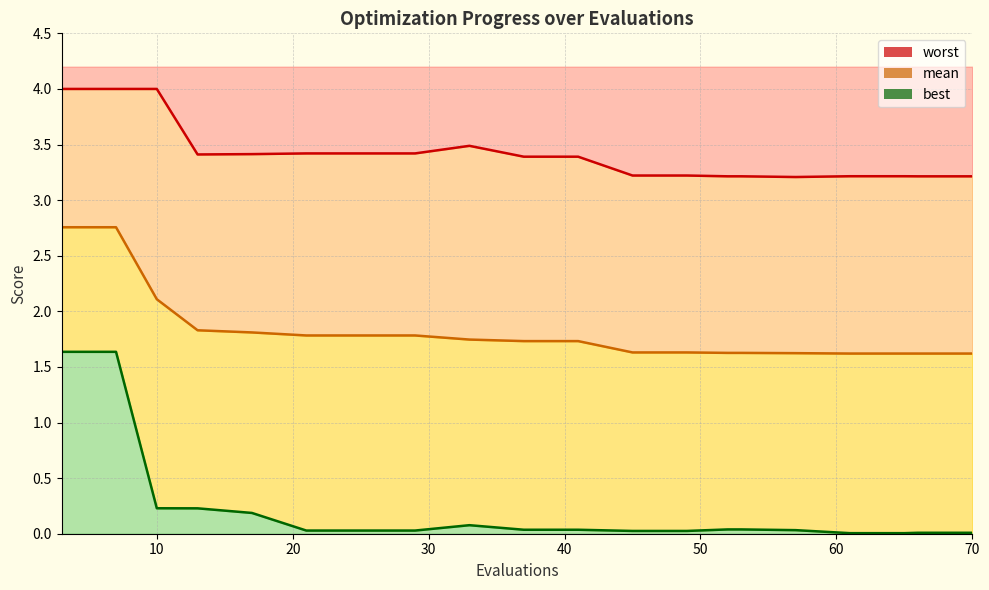

True or false: best line has more than 1 interior local peaks.

False